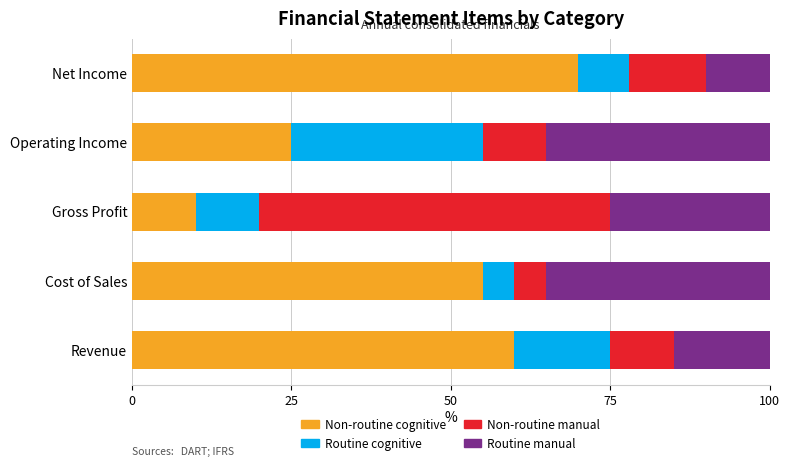

How many series are shown in this chart?

4